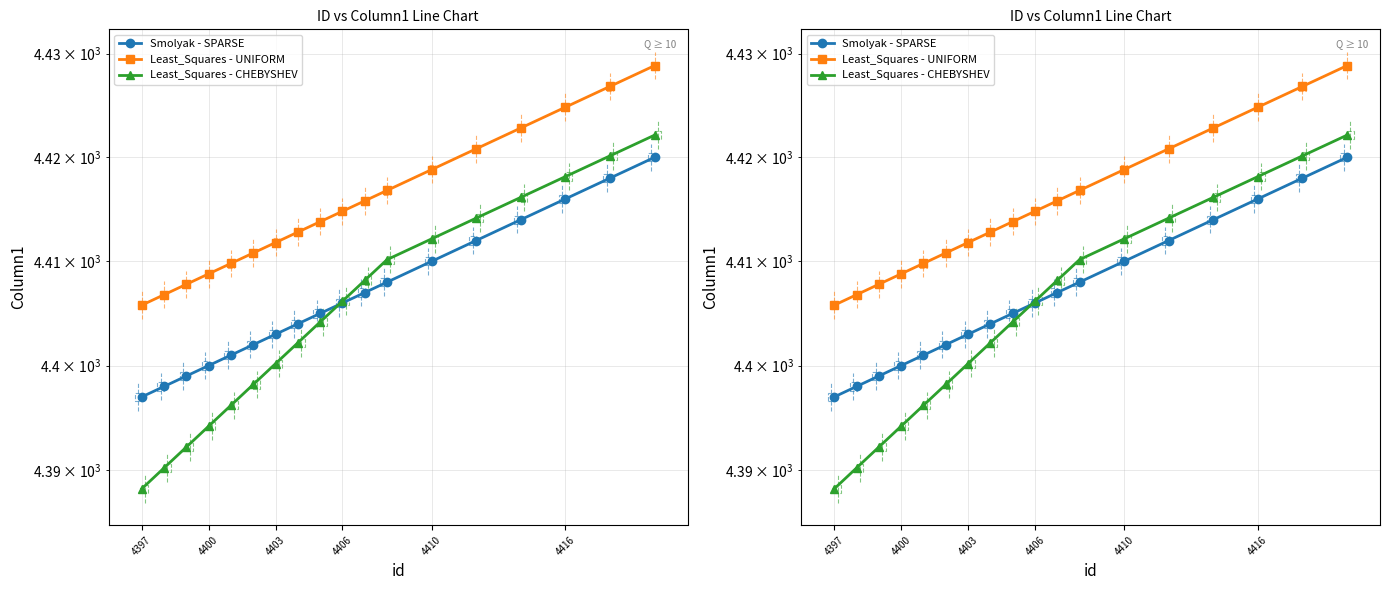

What are all the series names shown in the legend?

Smolyak - SPARSE, Least_Squares - UNIFORM, Least_Squares - CHEBYSHEV